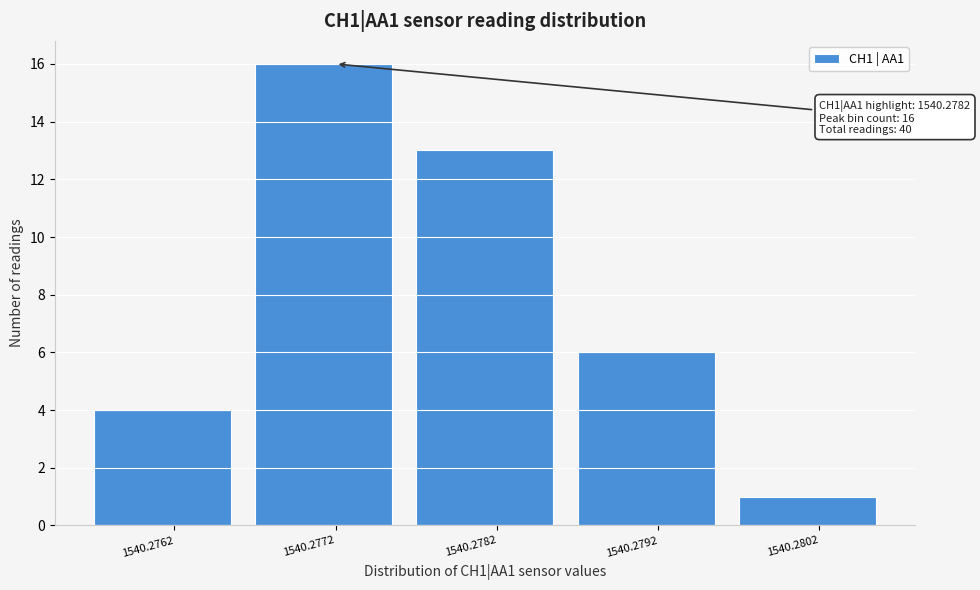

Reading left to right, list all the values displayed in this chart.

1540.2762=4	1540.2772=16	1540.2782=13	1540.2792=6	1540.2802=1